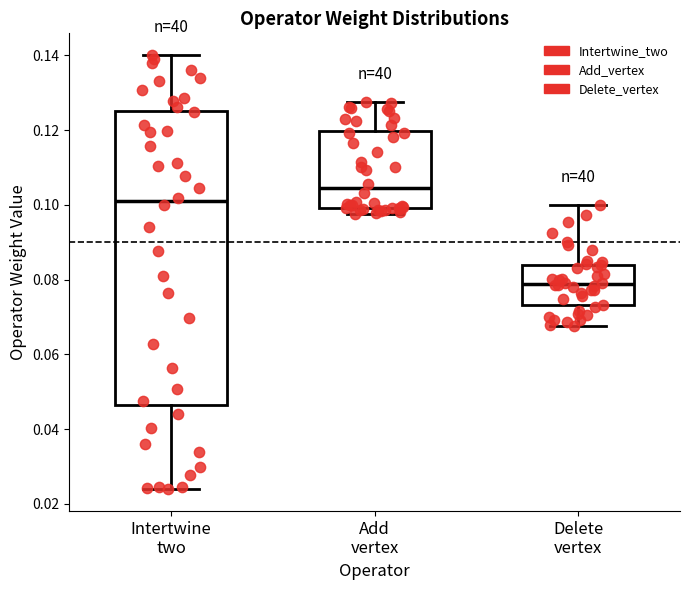

Which box has the lowest median line?

Delete vertex